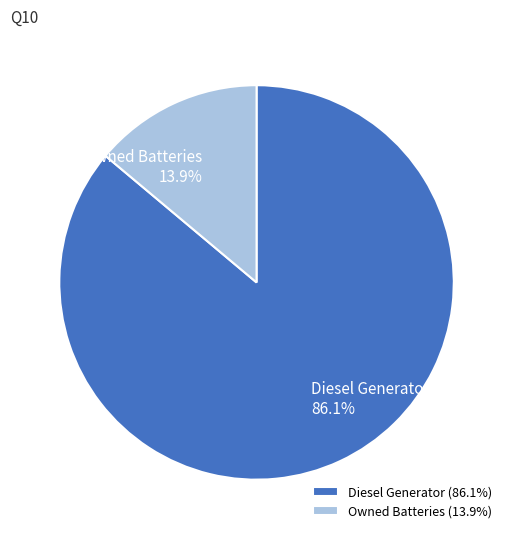

To the nearest percent, what is the combined percentage of Owned Batteries and Diesel Generator?

100%